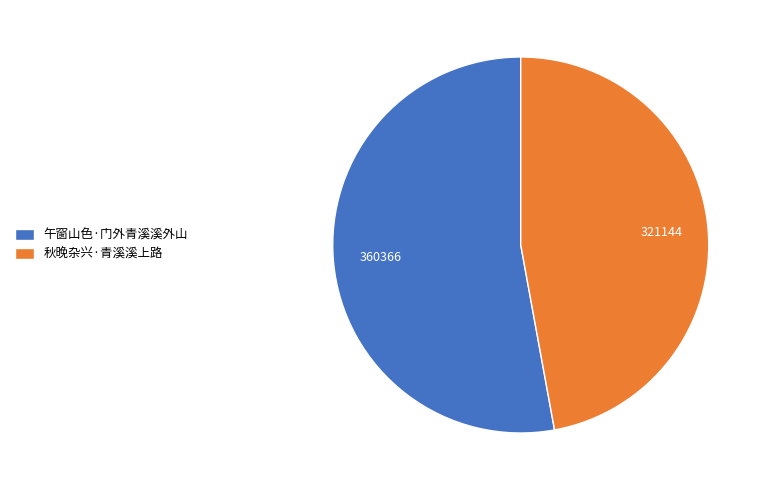

Count the number of slices in the pie.

2